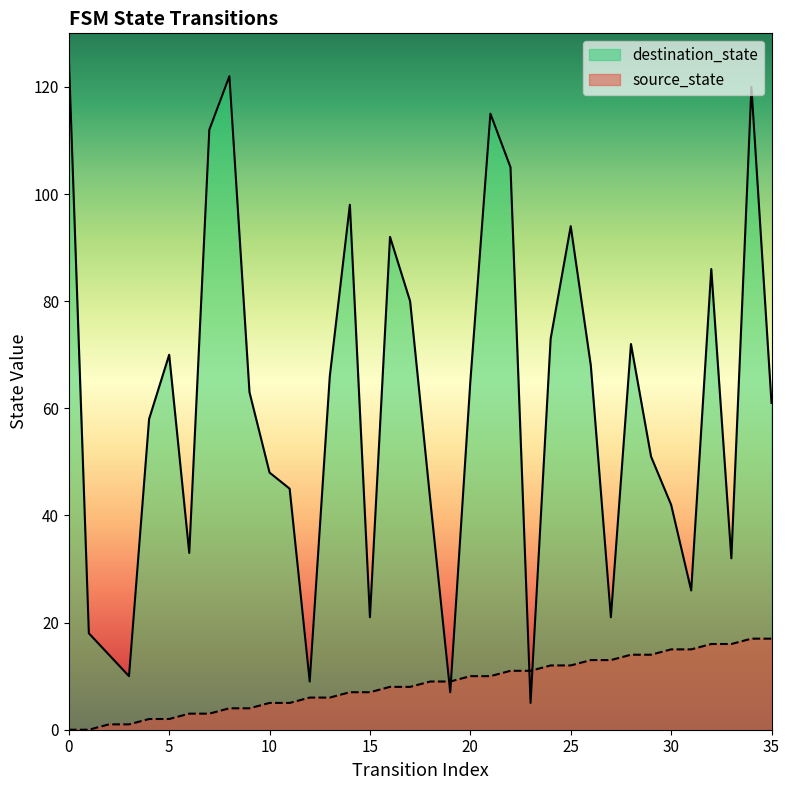

Reading right to left, transcribe all the data shown in this chart.

source_state: 17	17	16	16	15	15	14	14	13	13	12	12	11	11	10	10	9	9	8	8	7	7	6	6	5	5	4	4	3	3	2	2	1	1	0	0
destination_state: 61	120	32	86	26	42	51	72	21	68	94	73	5	105	115	65	7	43	80	92	21	98	66	9	45	48	63	122	112	33	70	58	10	14	18	126